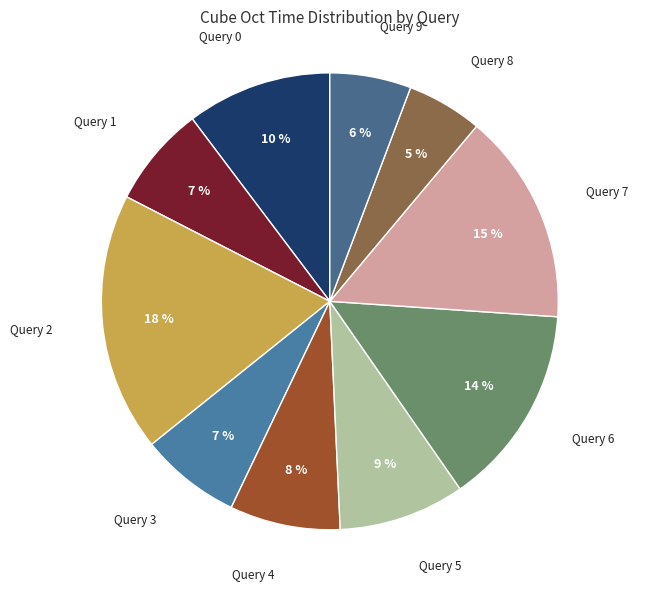

True or false: Query 0 accounts for 10% of the total.

True